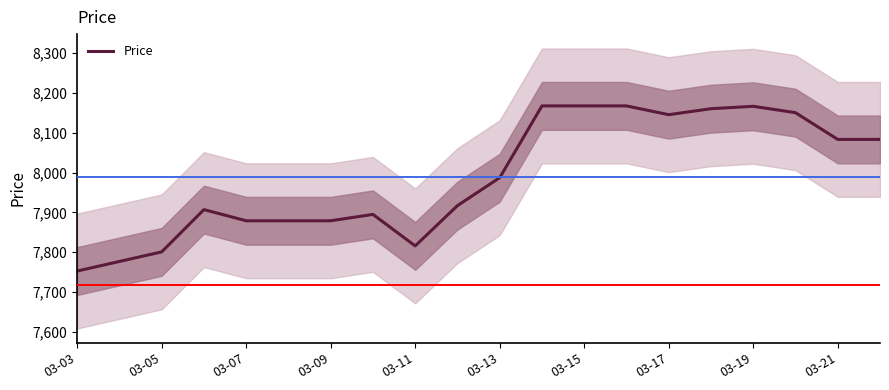

What is the minimum value for Price?

7753